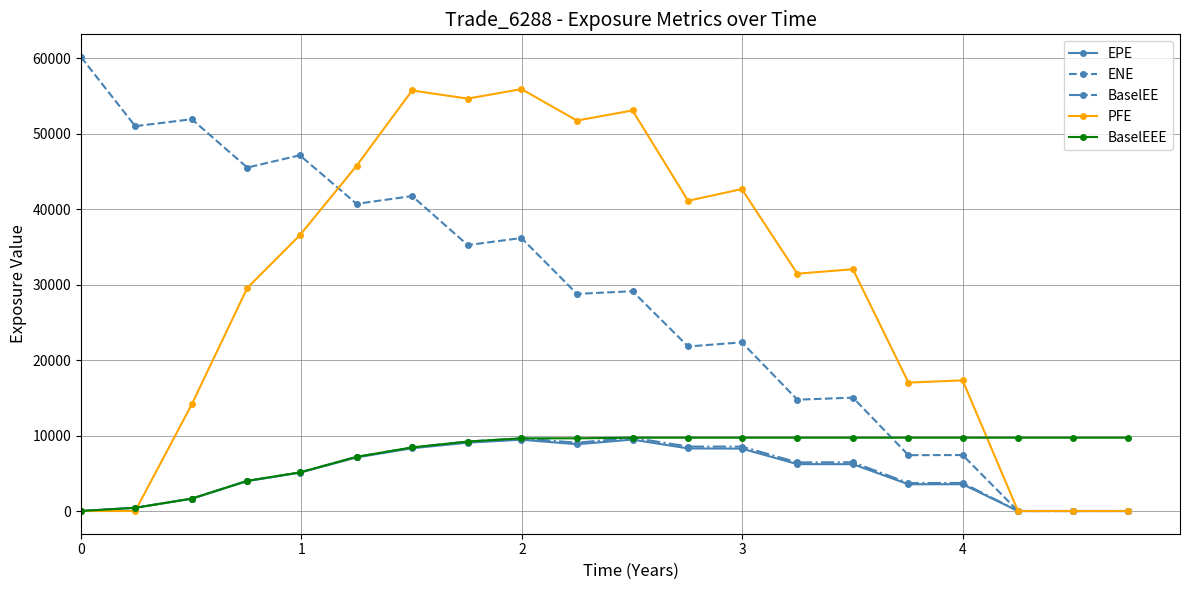

Which series has the widest spread of values?

ENE